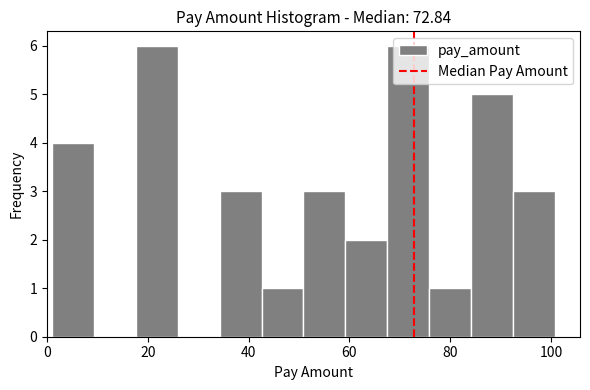

What is the height of the bar covering 18 to 26 on the x-axis? Neither the bar edges nor the heights are printed on the chart, so give them approximately, as read against the axes.

6